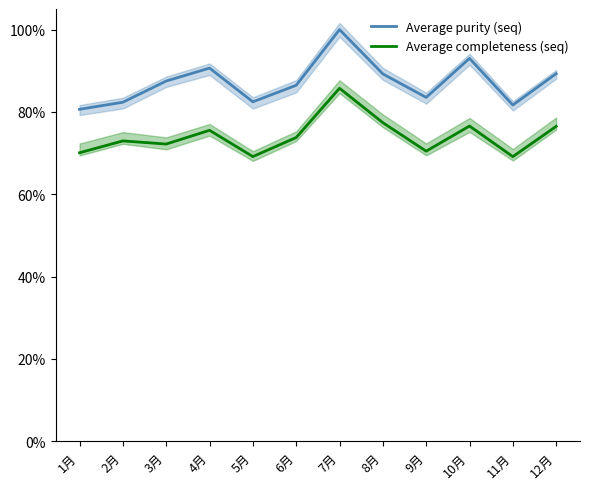

Rank the series by their maximum value, from lowest to highest.

Average completeness (seq), Average purity (seq)